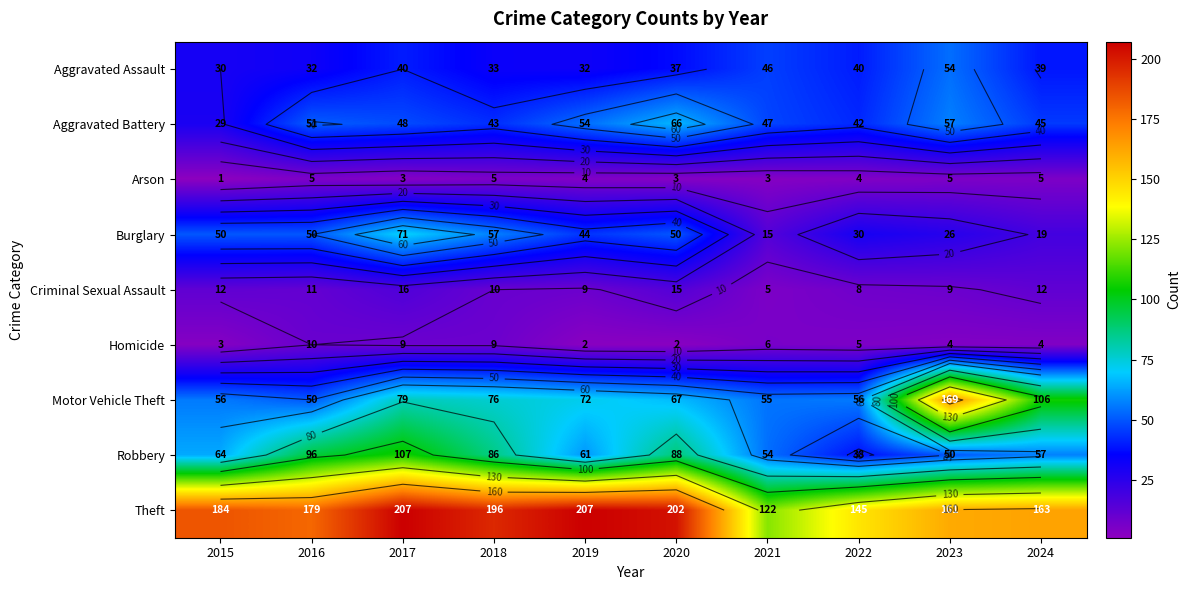

What is the sum of the Arson values at 2019 and 2015?

5